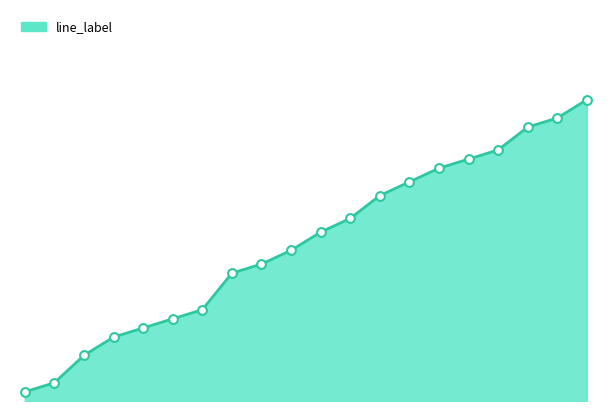

Is this an area chart (filled region under the line)?

Yes